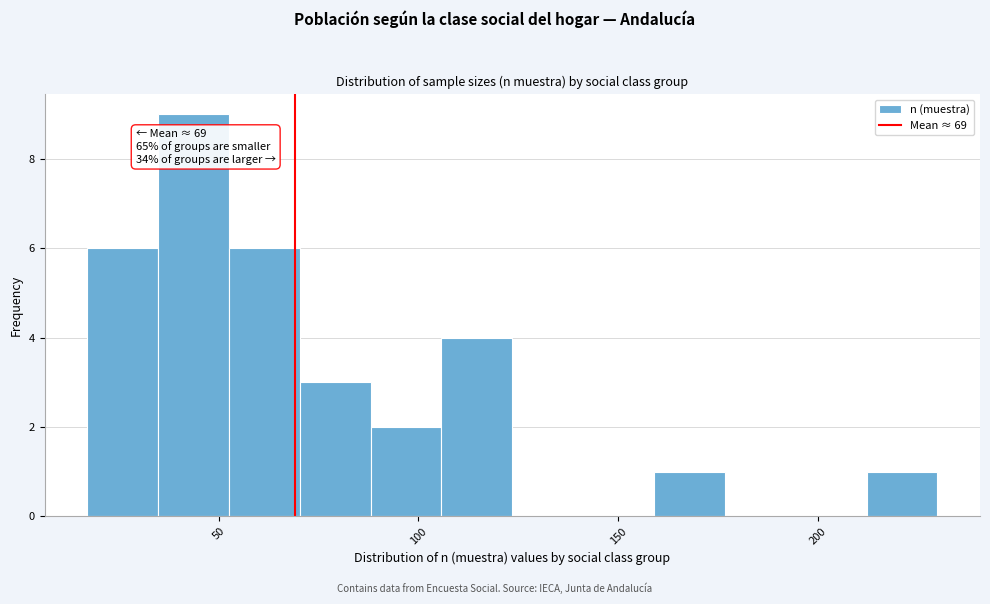

Around what value on the x-axis is the tallest bar? Give the approximate position of its centre, as read against the axis.

45